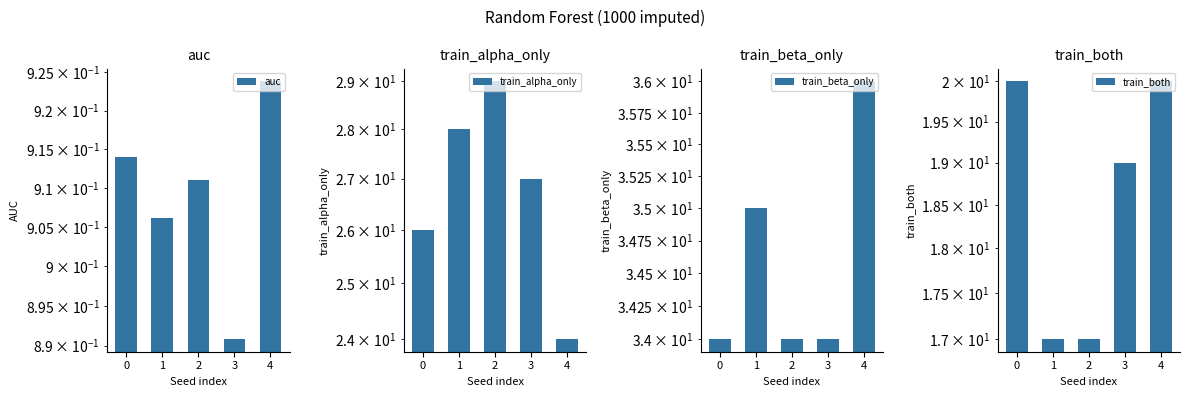

How many bars are there in total?

20